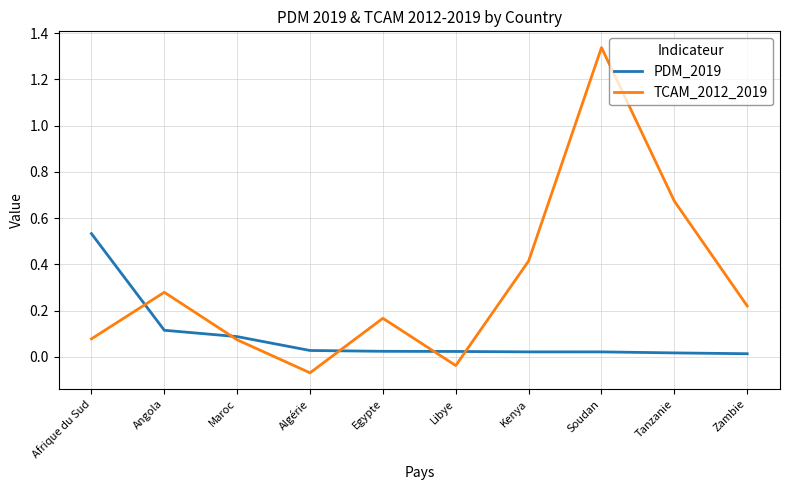

At which category does the chart reach its peak across all series?

Soudan